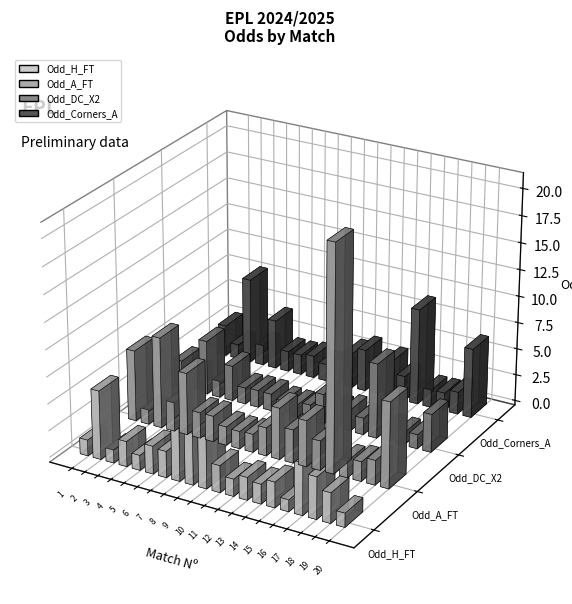

Reading right to left, what are all the values shown in this chart?

Odd_H_FT: 20=1.3	19=2.8	18=3.9	17=4.8	16=1.1	15=2.4	14=1.8	13=2.1	12=1.6	11=2.5	10=4.8	9=4.8	8=5.4	7=2.5	6=2.6	5=1.4	4=2.4	3=1.2	2=6.4	1=1.5
Odd_A_FT: 20=8.0	19=2.3	18=1.8	17=1.6	16=21.0	15=2.8	14=4.3	13=3.1	12=4.8	11=2.6	10=1.7	9=1.6	8=1.7	7=2.4	6=2.4	5=5.8	4=2.7	3=8.5	2=1.4	1=6.7
Odd_DC_X2: 20=3.6	19=1.3	18=1.2	17=1.2	16=7.0	15=1.6	14=2.0	13=1.7	12=2.8	11=1.5	10=1.2	9=1.2	8=1.6	7=1.6	6=1.5	5=3.3	4=1.5	3=5.1	2=1.7	1=2.5
Odd_Corners_A: 20=6.5	19=2.1	18=1.7	17=1.7	16=9.0	15=2.3	14=3.5	13=2.6	12=3.9	11=3.3	10=1.4	9=1.6	8=2.1	7=1.9	6=1.9	5=4.6	4=1.9	3=8.0	2=1.3	1=2.9